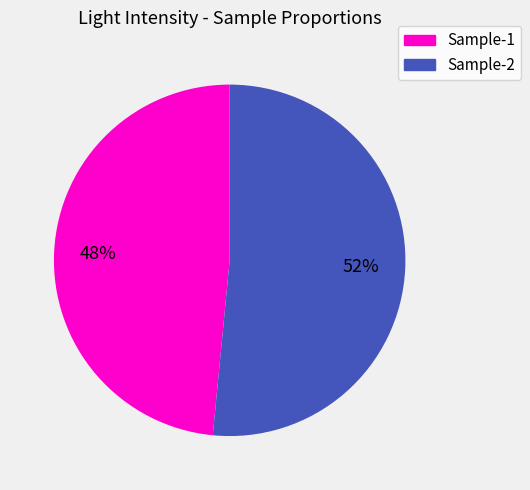

Is there any slice that represents more than half of the pie?

Yes